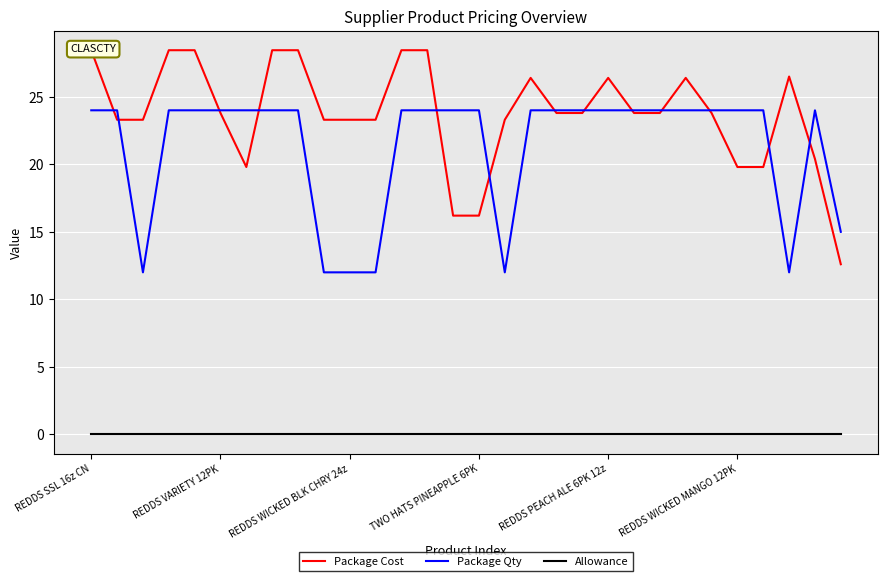

True or false: Allowance and Package Qty cross at least once.

False